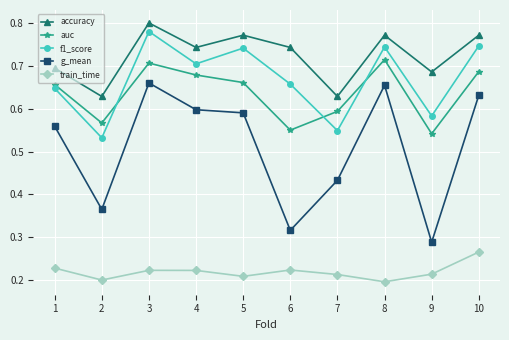

What are all the series names shown in the legend?

accuracy, auc, f1_score, g_mean, train_time